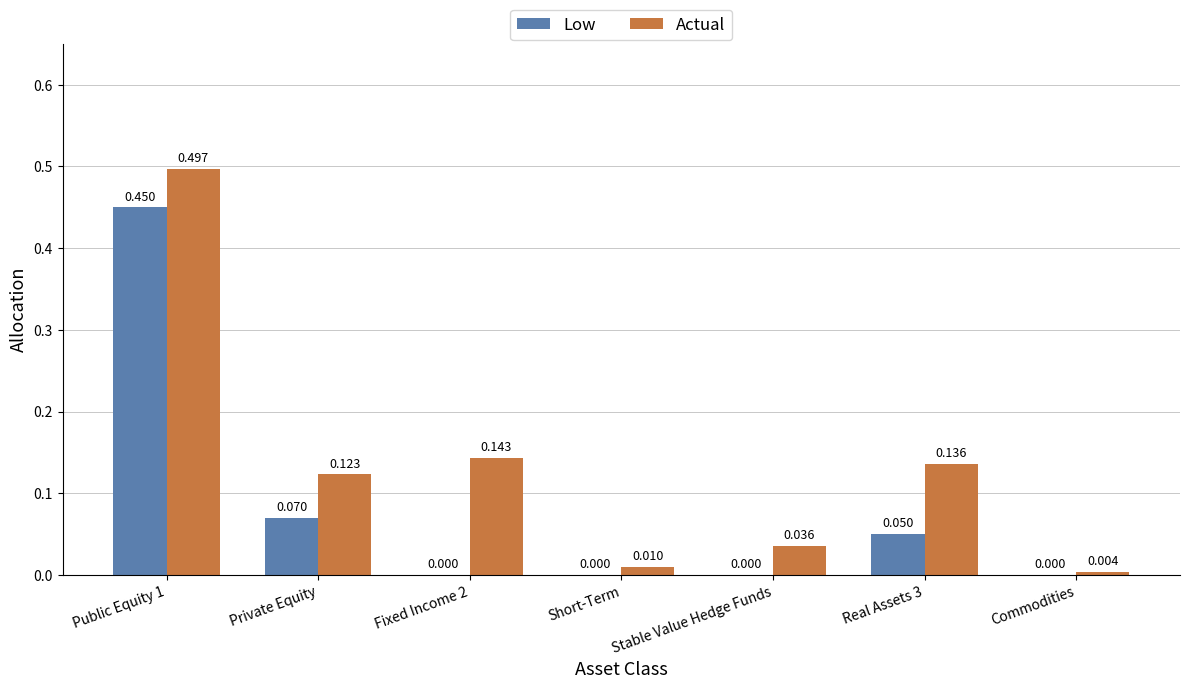

At which category does the chart reach its peak across all series?

Public Equity 1